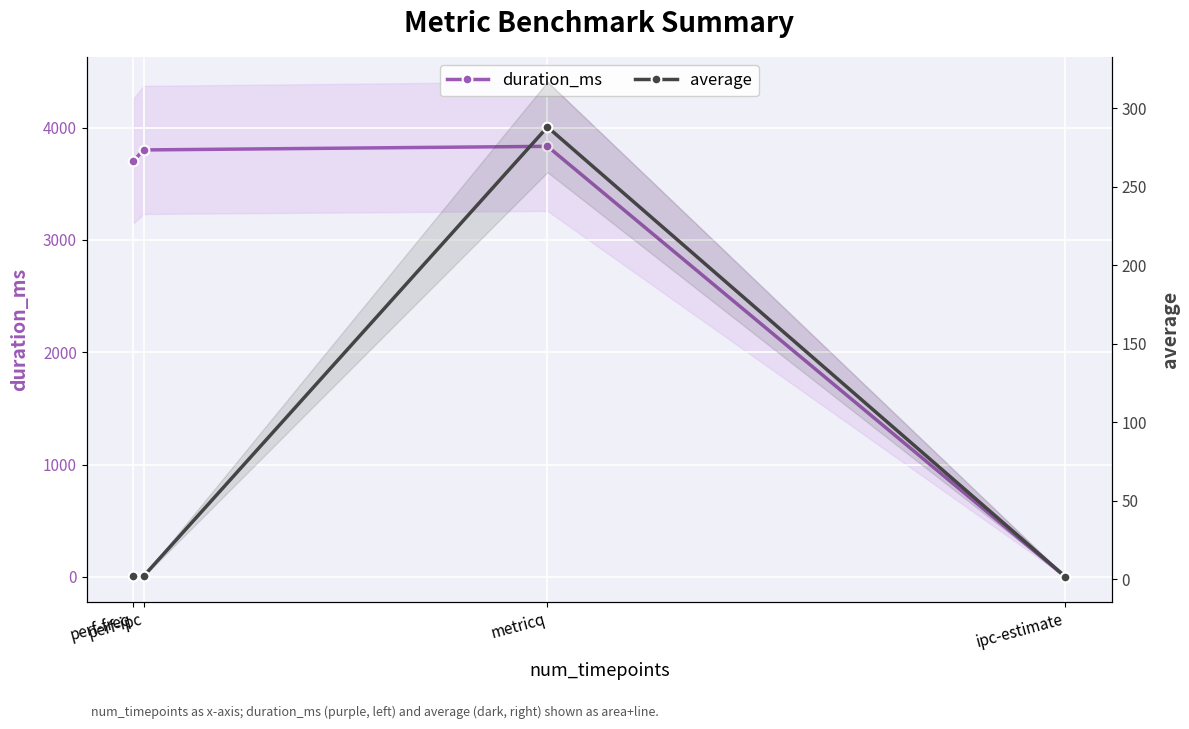

What is the sum of all average values?

294.0